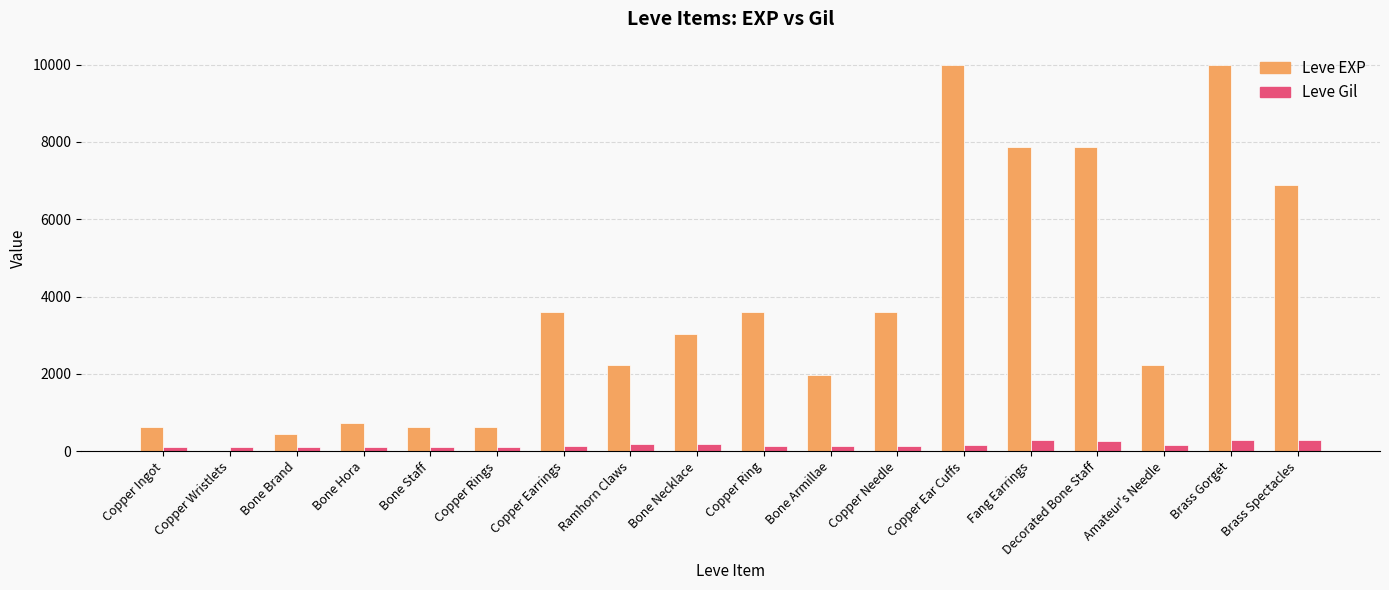

What is the highest value of the Leve EXP series?

9990